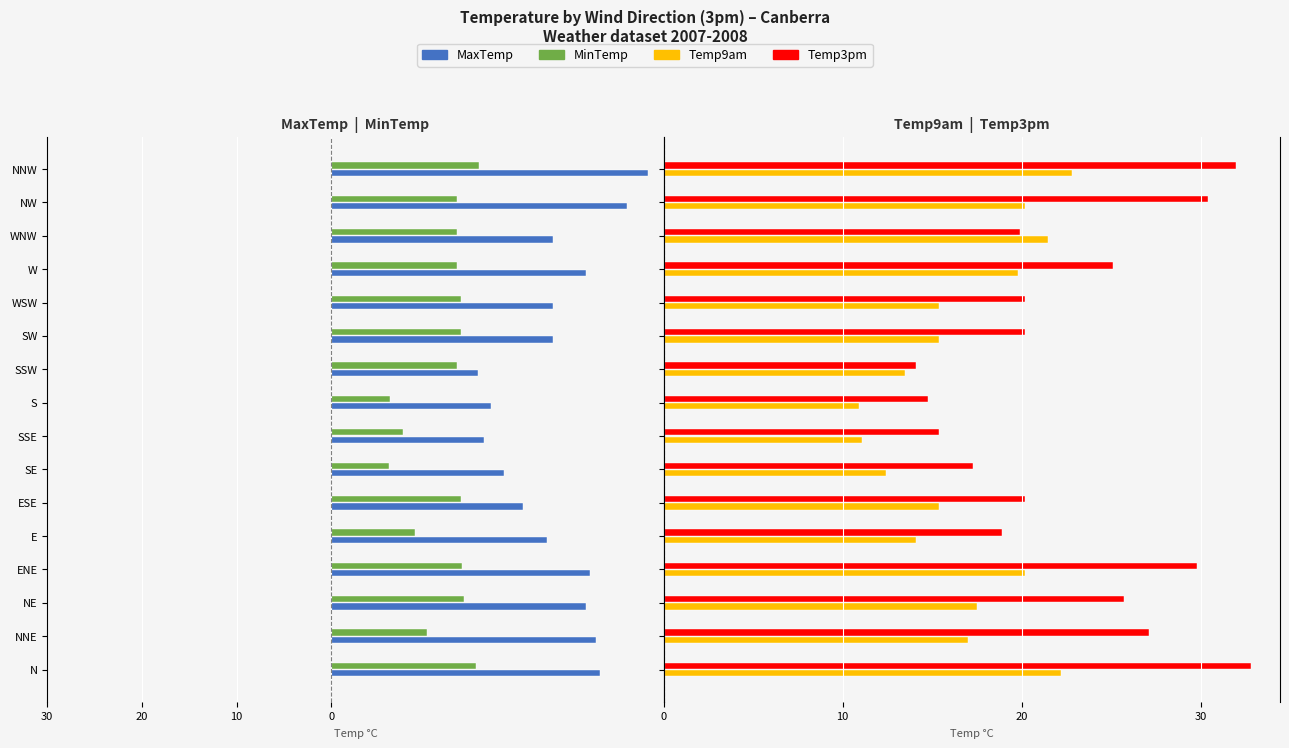

How many bars are there in total?

64